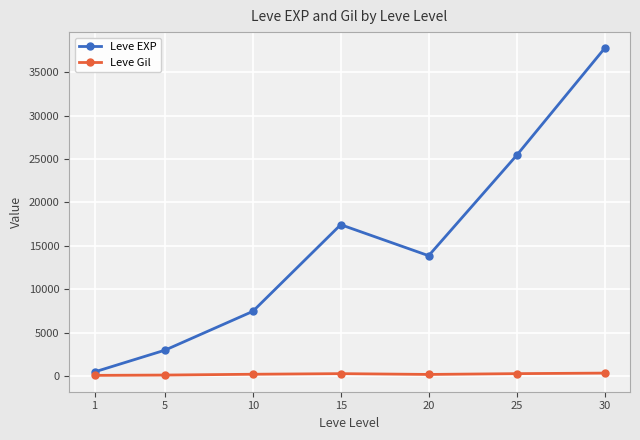

Does the chart have visible grid lines?

Yes